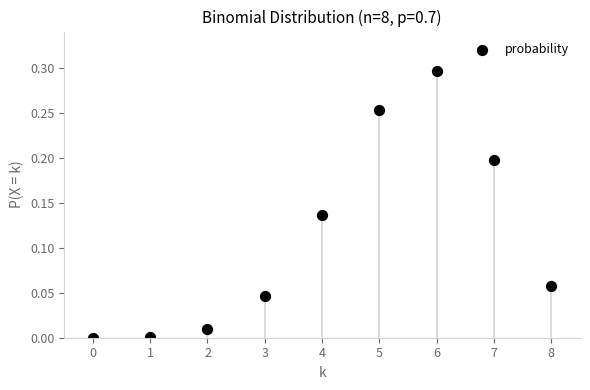

Count the number of points in this scatter plot.

9